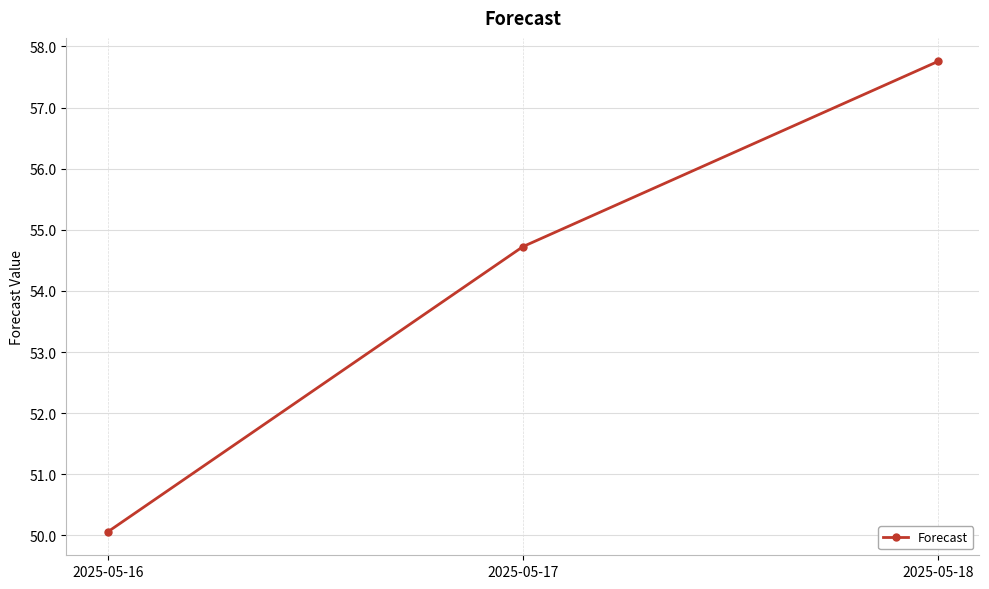

What is the difference between the maximum and minimum values?

7.7